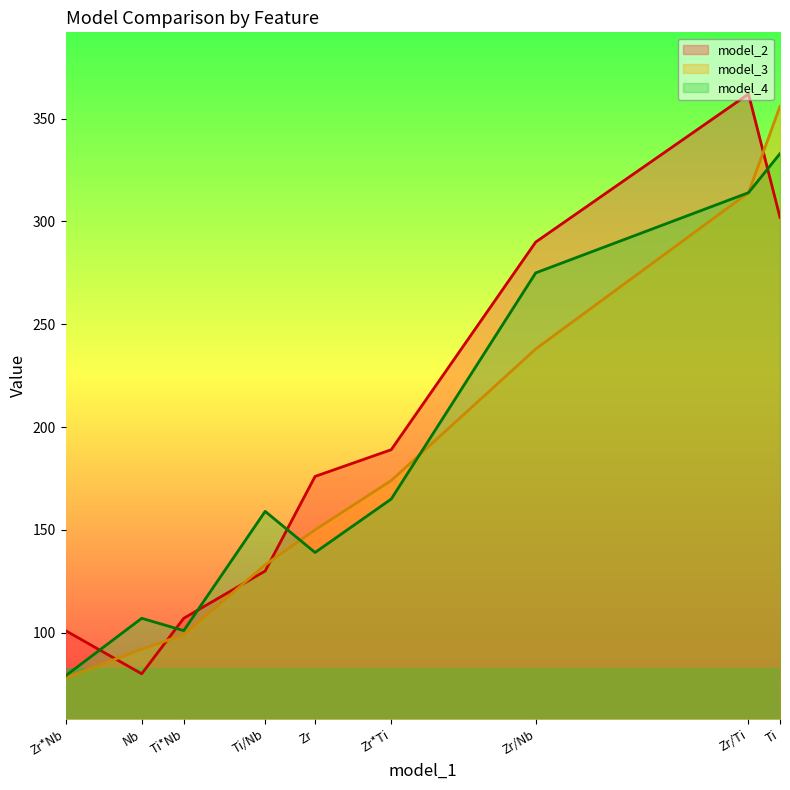

What is the difference between the second highest and second lowest values in the model_2 series?

201